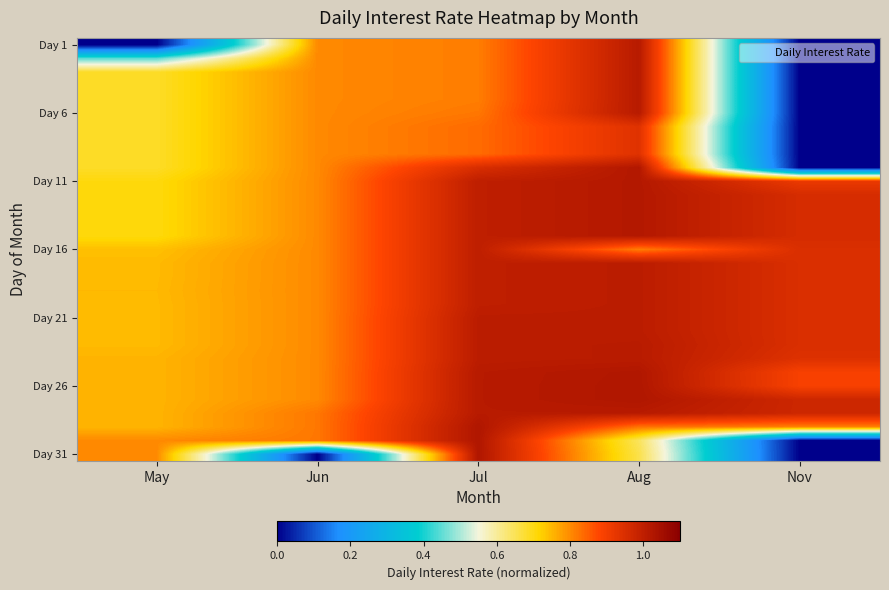

Which has a higher value, Nov or Jun?

Jun